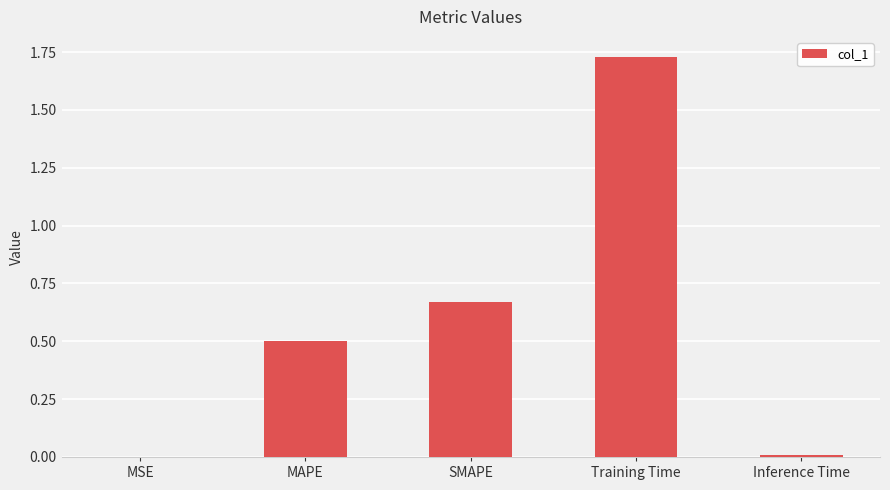

At which category does the chart reach its peak across all series?

Training Time